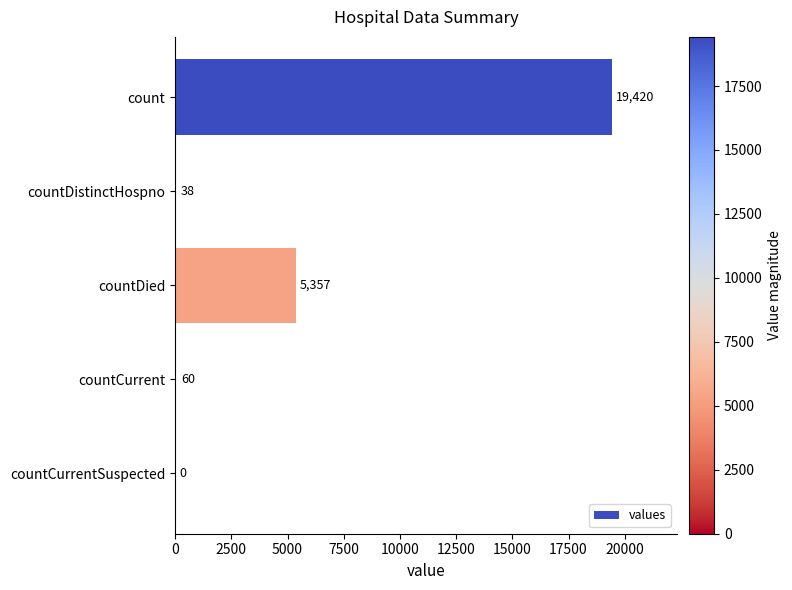

The value at count is 19420. True or false?

True